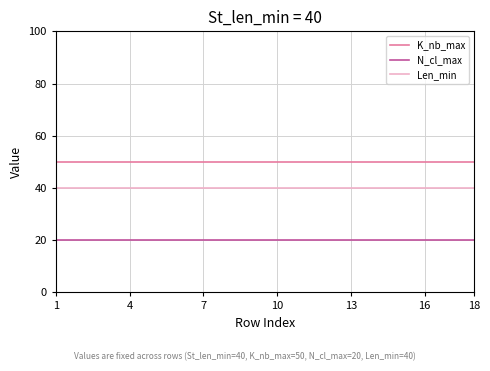

How many lines are shown in the chart?

3